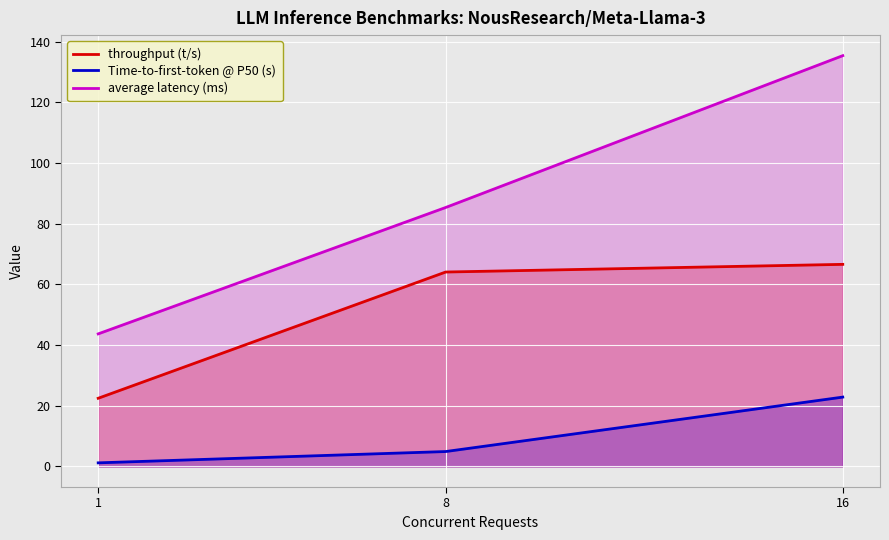

Reading right to left, list all the values displayed in this chart.

throughput (t/s): 16=66.6	8=64.1	1=22.5
Time-to-first-token @ P50 (s): 16=22.9	8=4.9	1=1.2
average latency (ms): 16=135.4	8=85.4	1=43.7